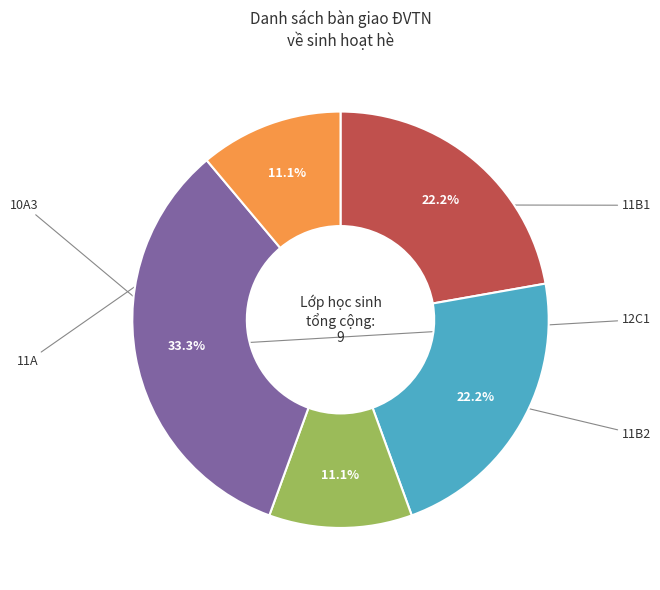

To the nearest percent, what is the average slice percentage?

20%